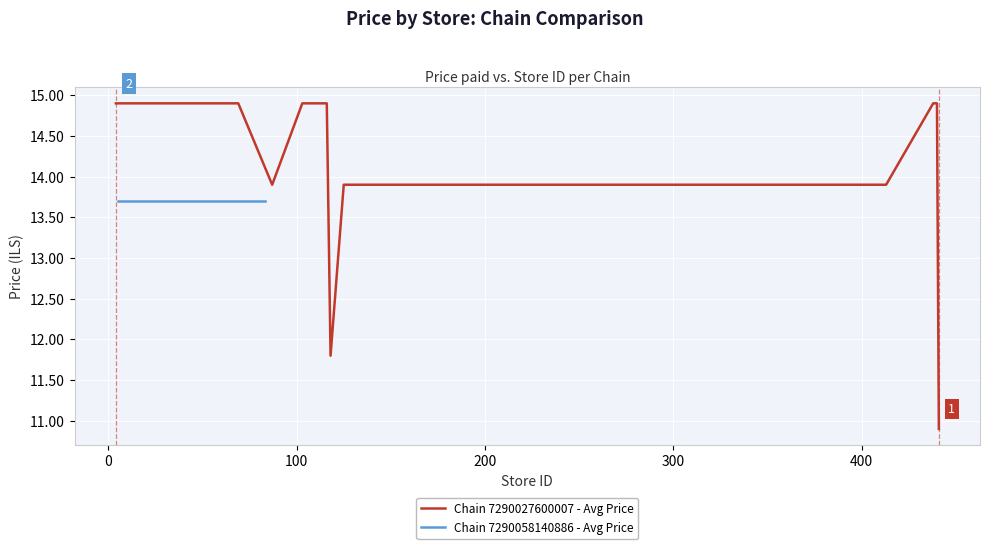

What is the minimum value for Chain 7290027600007 - Avg Price?

10.9